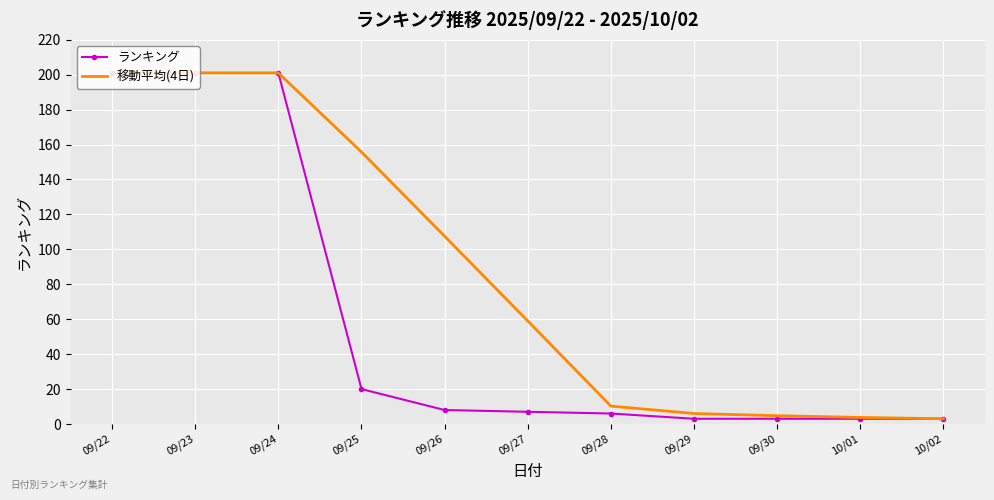

What is the average value of the 移動平均(4日) series?

86.6